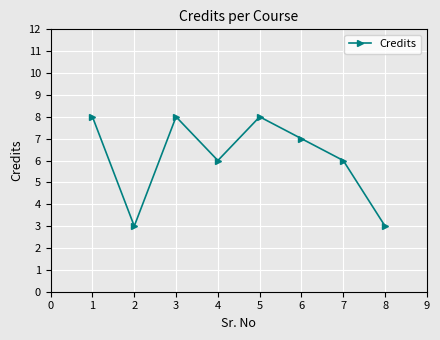

Reading left to right, what are all the values shown in this chart?

8	3	8	6	8	7	6	3